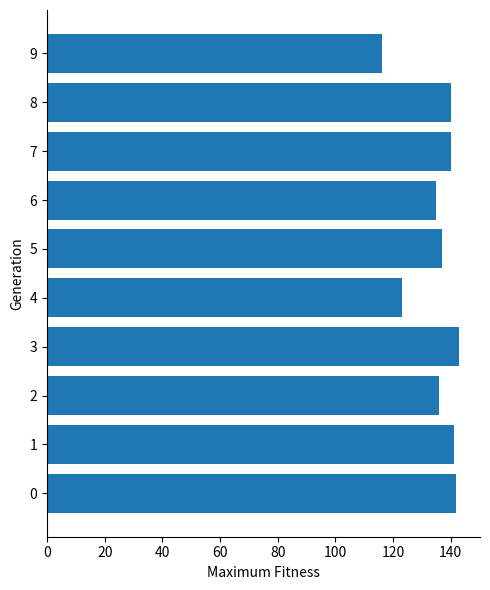

Does the chart contain any negative values?

No